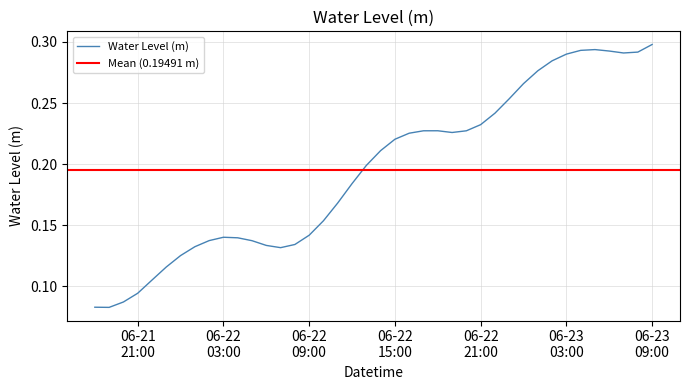

Between 2024-06-21 21:00:00 and 2024-06-23 07:00:00, which is larger?

2024-06-23 07:00:00